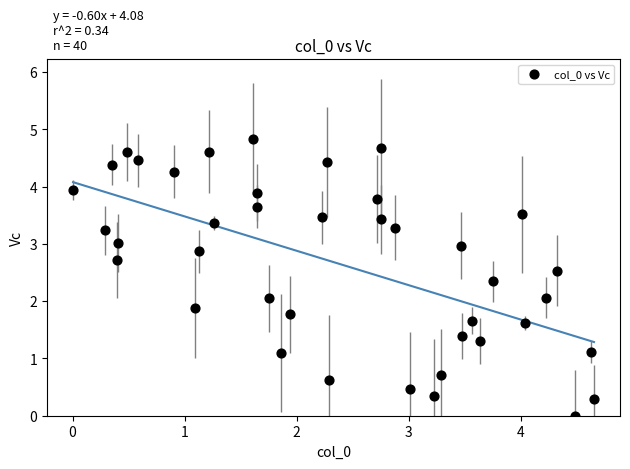

What is the range of X values (max minus min)?

4.6